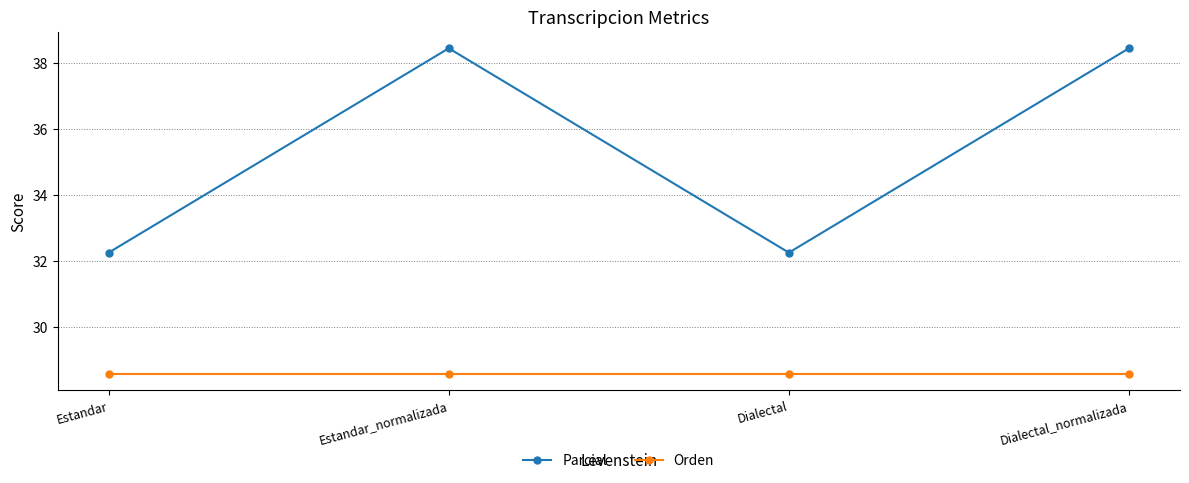

What is the maximum value for Orden?

28.6